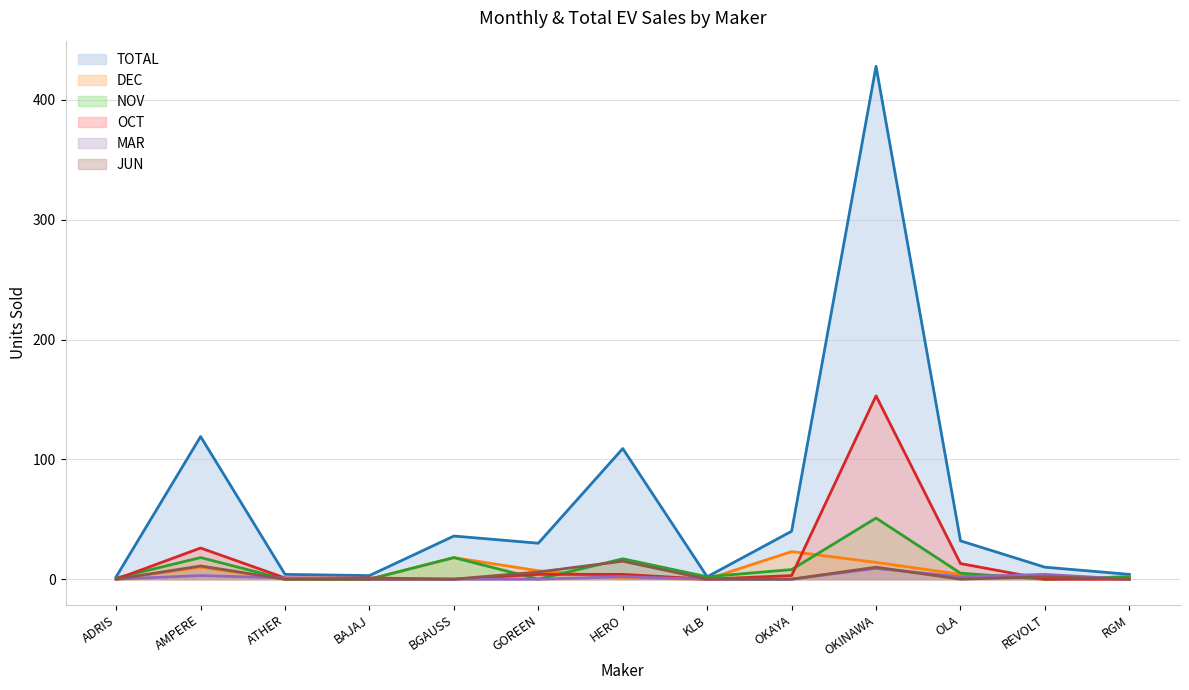

In JUN, how many points are lower than both neighbors (excluding endpoints)?

1